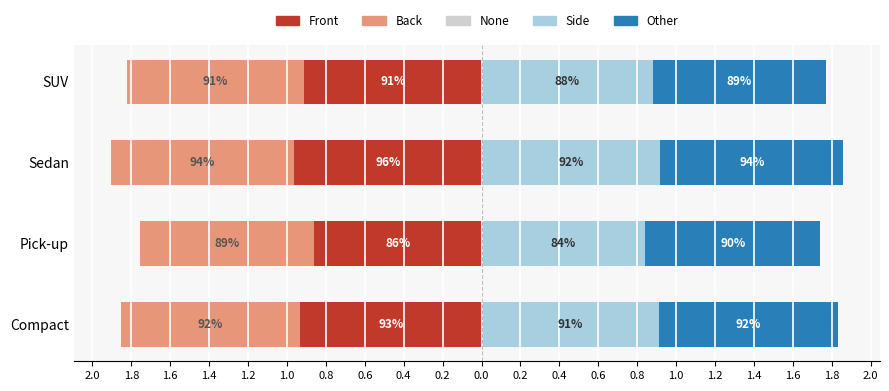

Reading right to left, what are all the values shown in this chart?

Front: -0.9	-1.0	-0.9	-0.9
Back: -0.9	-0.9	-0.9	-0.9
Side: 0.9	0.9	0.8	0.9
Other: 0.9	0.9	0.9	0.9